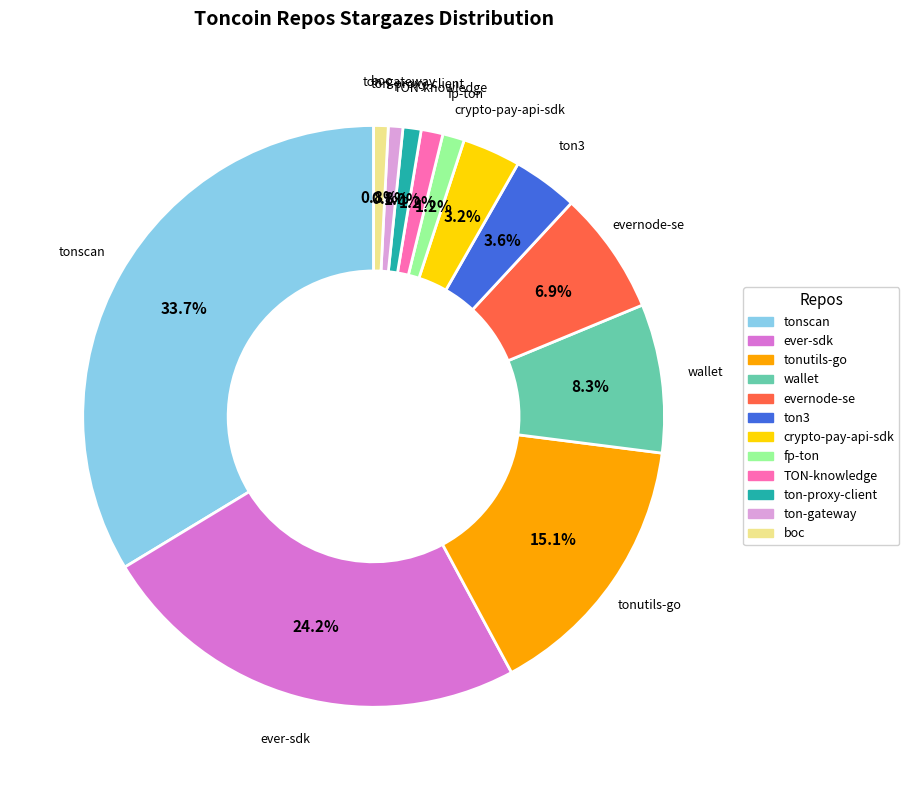

What is the ratio of the value at ever-sdk to the value at evernode-se?

3.5